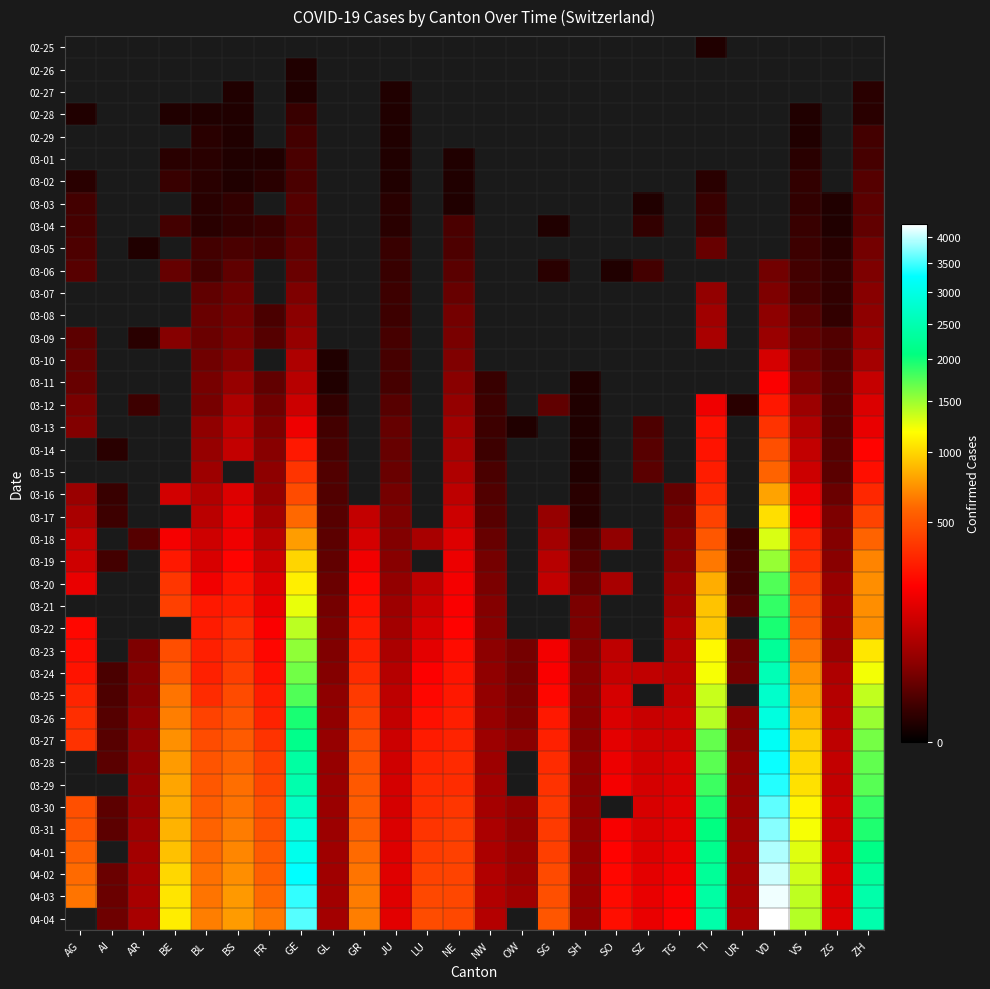

Which series has the largest total across all categories?

04-03